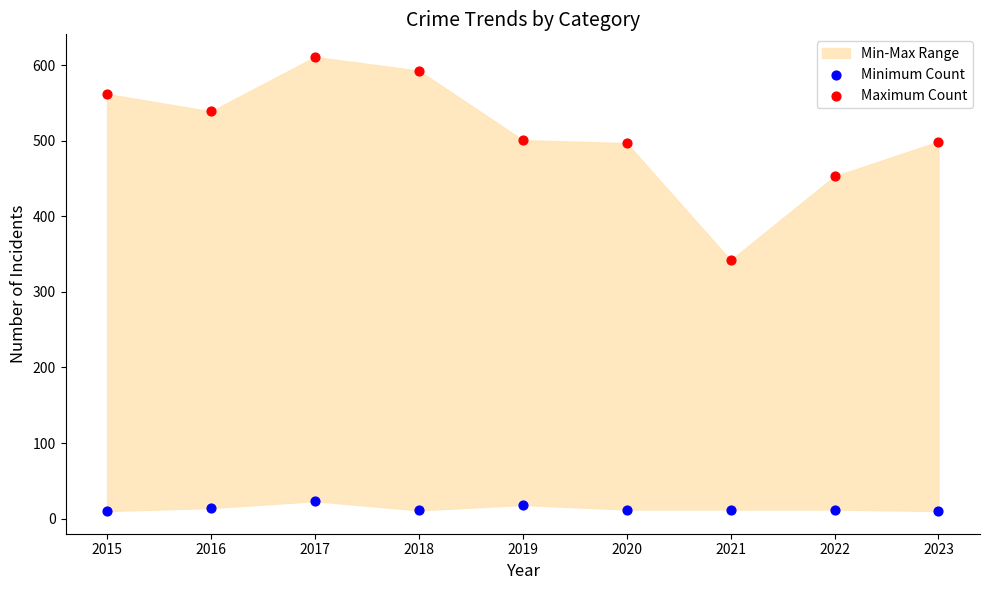

Which series has the largest Y range (max minus min)?

Maximum Count